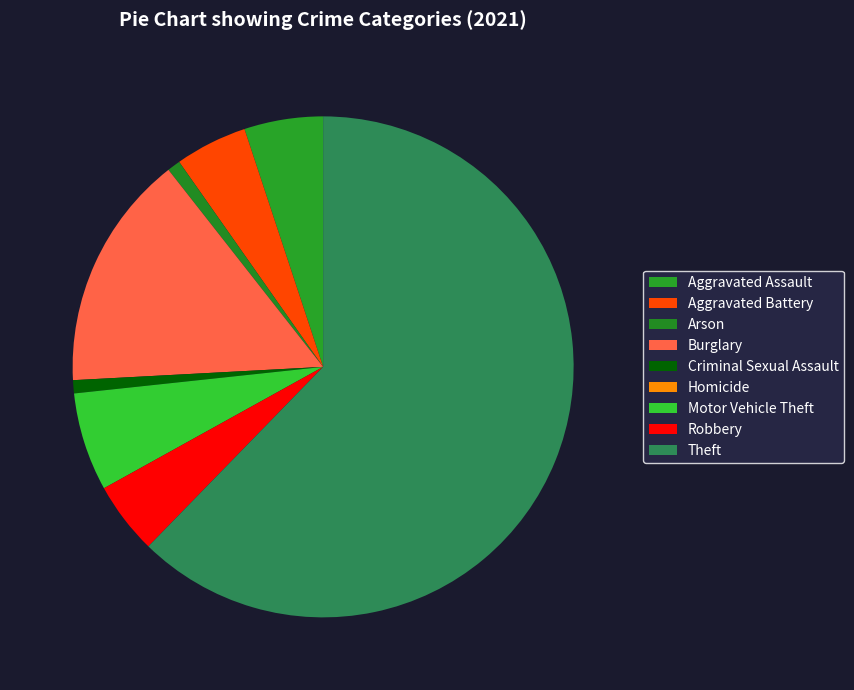

Is there any slice that represents more than half of the pie?

Yes